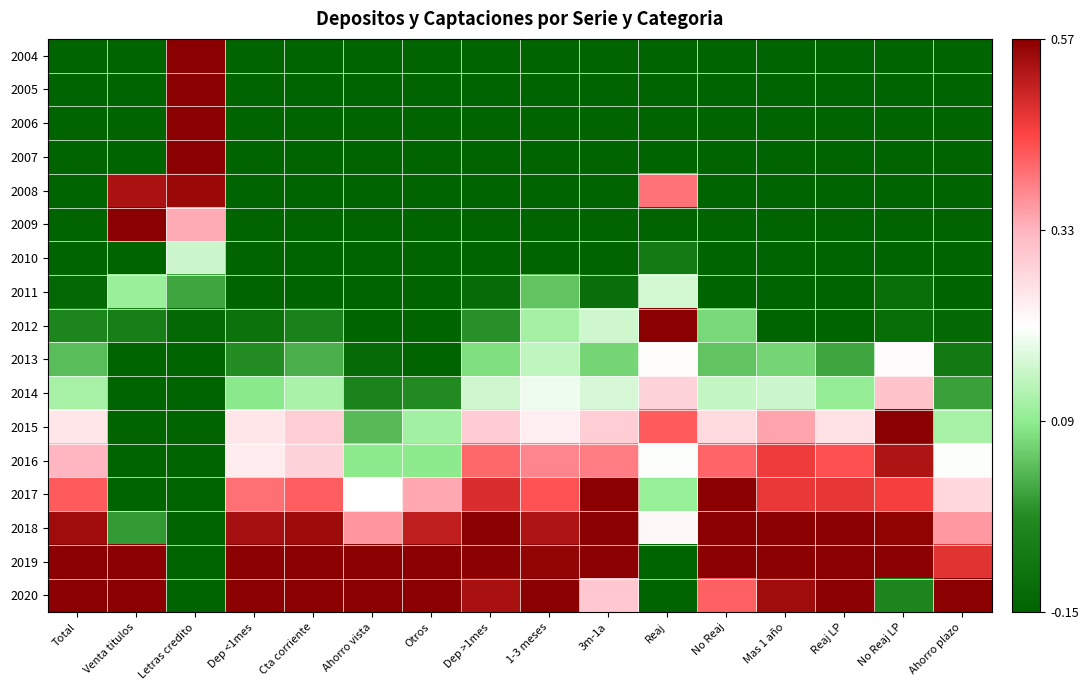

Reading left to right, what are all the values shown in this chart?

2004: Total=-0.6	Venta titulos=-0.6	Letras credito=1.0	Dep <1mes=-0.6	Cta corriente=-0.7	Ahorro vista=-0.5	Otros=-0.5	Dep >1mes=-0.7	1-3 meses=-0.7	3m-1a=-0.7	Reaj=-0.6	No Reaj=-0.7	Mas 1 año=-0.7	Reaj LP=-0.7	No Reaj LP=-0.6	Ahorro plazo=-0.4
2005: Total=-0.6	Venta titulos=-0.5	Letras credito=0.8	Dep <1mes=-0.7	Cta corriente=-0.7	Ahorro vista=-0.4	Otros=-0.7	Dep >1mes=-0.6	1-3 meses=-0.6	3m-1a=-0.6	Reaj=-0.3	No Reaj=-0.7	Mas 1 año=-0.6	Reaj LP=-0.6	No Reaj LP=-0.6	Ahorro plazo=-0.4
2006: Total=-0.5	Venta titulos=-0.3	Letras credito=0.7	Dep <1mes=-0.6	Cta corriente=-0.6	Ahorro vista=-0.4	Otros=-0.6	Dep >1mes=-0.5	1-3 meses=-0.5	3m-1a=-0.6	Reaj=-0.6	No Reaj=-0.6	Mas 1 año=-0.5	Reaj LP=-0.5	No Reaj LP=-0.3	Ahorro plazo=-0.4
2007: Total=-0.4	Venta titulos=-0.3	Letras credito=0.7	Dep <1mes=-0.5	Cta corriente=-0.5	Ahorro vista=-0.3	Otros=-0.5	Dep >1mes=-0.4	1-3 meses=-0.5	3m-1a=-0.5	Reaj=-0.2	No Reaj=-0.6	Mas 1 año=-0.3	Reaj LP=-0.3	No Reaj LP=-0.2	Ahorro plazo=-0.4
2008: Total=-0.3	Venta titulos=0.5	Letras credito=0.6	Dep <1mes=-0.5	Cta corriente=-0.5	Ahorro vista=-0.4	Otros=-0.6	Dep >1mes=-0.3	1-3 meses=-0.3	3m-1a=-0.4	Reaj=0.4	No Reaj=-0.5	Mas 1 año=-0.2	Reaj LP=-0.2	No Reaj LP=-0.2	Ahorro plazo=-0.3
2009: Total=-0.3	Venta titulos=1.6	Letras credito=0.3	Dep <1mes=-0.4	Cta corriente=-0.4	Ahorro vista=-0.4	Otros=-0.4	Dep >1mes=-0.4	1-3 meses=-0.3	3m-1a=-0.4	Reaj=-0.2	No Reaj=-0.4	Mas 1 año=-0.4	Reaj LP=-0.3	No Reaj LP=-0.5	Ahorro plazo=-0.3
2010: Total=-0.3	Venta titulos=-0.4	Letras credito=0.2	Dep <1mes=-0.3	Cta corriente=-0.3	Ahorro vista=-0.3	Otros=-0.3	Dep >1mes=-0.3	1-3 meses=-0.3	3m-1a=-0.2	Reaj=-0.1	No Reaj=-0.3	Mas 1 año=-0.4	Reaj LP=-0.3	No Reaj LP=-0.6	Ahorro plazo=-0.2
2011: Total=-0.1	Venta titulos=0.1	Letras credito=0.0	Dep <1mes=-0.2	Cta corriente=-0.2	Ahorro vista=-0.2	Otros=-0.2	Dep >1mes=-0.1	1-3 meses=0.0	3m-1a=-0.1	Reaj=0.2	No Reaj=-0.2	Mas 1 año=-0.2	Reaj LP=-0.2	No Reaj LP=-0.1	Ahorro plazo=-0.2
2012: Total=-0.0	Venta titulos=-0.1	Letras credito=-0.1	Dep <1mes=-0.1	Cta corriente=-0.1	Ahorro vista=-0.2	Otros=-0.3	Dep >1mes=-0.0	1-3 meses=0.1	3m-1a=0.2	Reaj=0.8	No Reaj=0.1	Mas 1 año=-0.2	Reaj LP=-0.2	No Reaj LP=-0.1	Ahorro plazo=-0.1
2013: Total=0.0	Venta titulos=-0.5	Letras credito=-0.3	Dep <1mes=-0.0	Cta corriente=0.0	Ahorro vista=-0.1	Otros=-0.2	Dep >1mes=0.1	1-3 meses=0.1	3m-1a=0.1	Reaj=0.2	No Reaj=0.0	Mas 1 año=0.1	Reaj LP=0.0	No Reaj LP=0.2	Ahorro plazo=-0.1
2014: Total=0.1	Venta titulos=-0.4	Letras credito=-0.3	Dep <1mes=0.1	Cta corriente=0.1	Ahorro vista=-0.1	Otros=-0.0	Dep >1mes=0.2	1-3 meses=0.2	3m-1a=0.2	Reaj=0.3	No Reaj=0.1	Mas 1 año=0.2	Reaj LP=0.1	No Reaj LP=0.3	Ahorro plazo=-0.0
2015: Total=0.3	Venta titulos=-0.5	Letras credito=-0.4	Dep <1mes=0.2	Cta corriente=0.3	Ahorro vista=0.0	Otros=0.1	Dep >1mes=0.3	1-3 meses=0.2	3m-1a=0.3	Reaj=0.4	No Reaj=0.3	Mas 1 año=0.3	Reaj LP=0.3	No Reaj LP=0.6	Ahorro plazo=0.1
2016: Total=0.3	Venta titulos=-0.3	Letras credito=-0.5	Dep <1mes=0.2	Cta corriente=0.3	Ahorro vista=0.1	Otros=0.1	Dep >1mes=0.4	1-3 meses=0.4	3m-1a=0.4	Reaj=0.2	No Reaj=0.4	Mas 1 año=0.5	Reaj LP=0.4	No Reaj LP=0.5	Ahorro plazo=0.2
2017: Total=0.4	Venta titulos=-0.3	Letras credito=-0.6	Dep <1mes=0.4	Cta corriente=0.4	Ahorro vista=0.2	Otros=0.3	Dep >1mes=0.5	1-3 meses=0.4	3m-1a=0.6	Reaj=0.1	No Reaj=0.7	Mas 1 año=0.5	Reaj LP=0.5	No Reaj LP=0.5	Ahorro plazo=0.3
2018: Total=0.5	Venta titulos=-0.0	Letras credito=-0.6	Dep <1mes=0.5	Cta corriente=0.5	Ahorro vista=0.4	Otros=0.5	Dep >1mes=0.6	1-3 meses=0.5	3m-1a=0.7	Reaj=0.2	No Reaj=0.8	Mas 1 año=0.6	Reaj LP=0.6	No Reaj LP=0.6	Ahorro plazo=0.4
2019: Total=0.7	Venta titulos=1.2	Letras credito=-0.7	Dep <1mes=0.8	Cta corriente=0.8	Ahorro vista=0.6	Otros=0.8	Dep >1mes=0.7	1-3 meses=0.6	3m-1a=0.9	Reaj=-0.3	No Reaj=1.1	Mas 1 año=0.8	Reaj LP=0.8	No Reaj LP=0.6	Ahorro plazo=0.5
2020: Total=0.8	Venta titulos=0.7	Letras credito=-0.7	Dep <1mes=1.6	Cta corriente=1.4	Ahorro vista=2.0	Otros=2.3	Dep >1mes=0.5	1-3 meses=0.6	3m-1a=0.3	Reaj=-0.5	No Reaj=0.4	Mas 1 año=0.5	Reaj LP=0.8	No Reaj LP=-0.0	Ahorro plazo=1.3